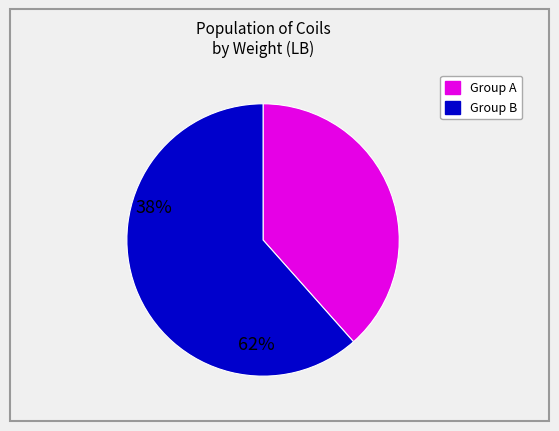

Is there a majority slice in this chart?

Yes